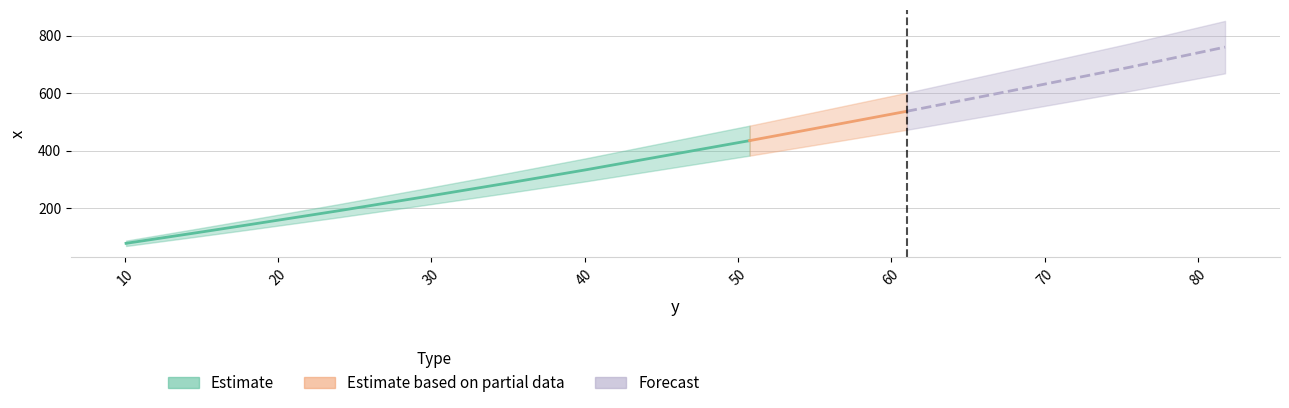

What is the average value?

375.4